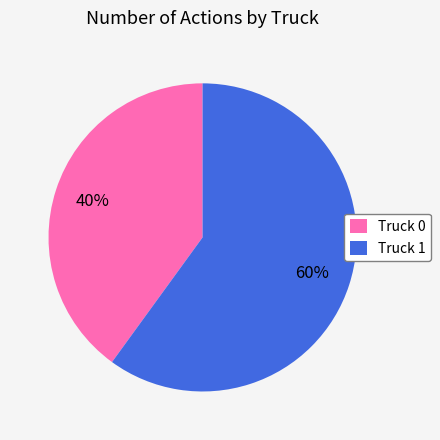

What percentage is the Truck 1 slice, to the nearest percent?

60%